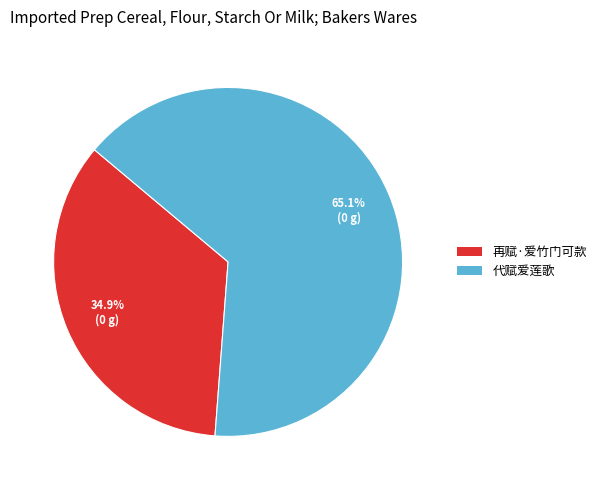

True or false: 代赋爱莲歌 accounts for 53% of the total.

False